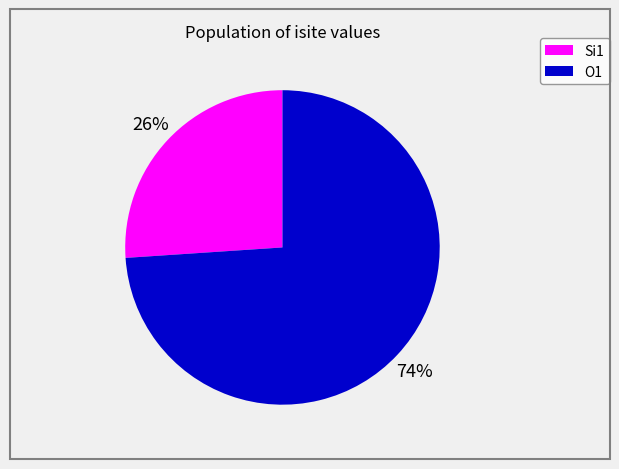

To the nearest percent, what is the difference between the largest and smallest slice percentages?

48%